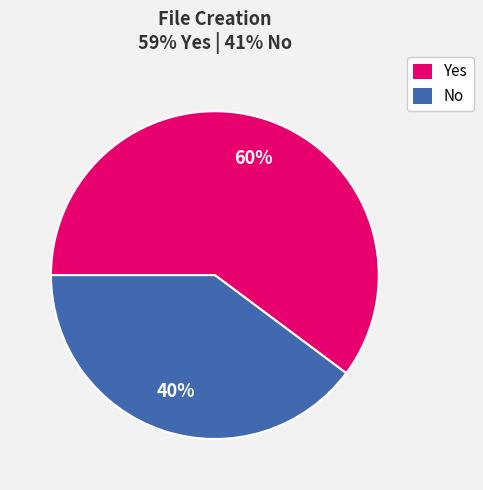

How many slices are in this pie chart?

2